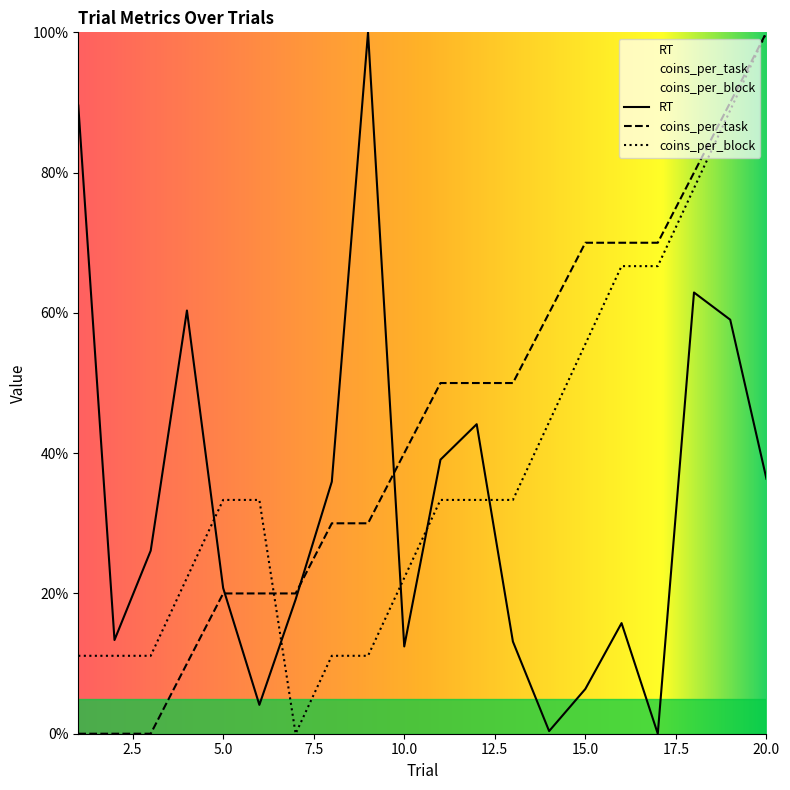

What is the value of the coins_per_block point at the 11th from the left?

33.3